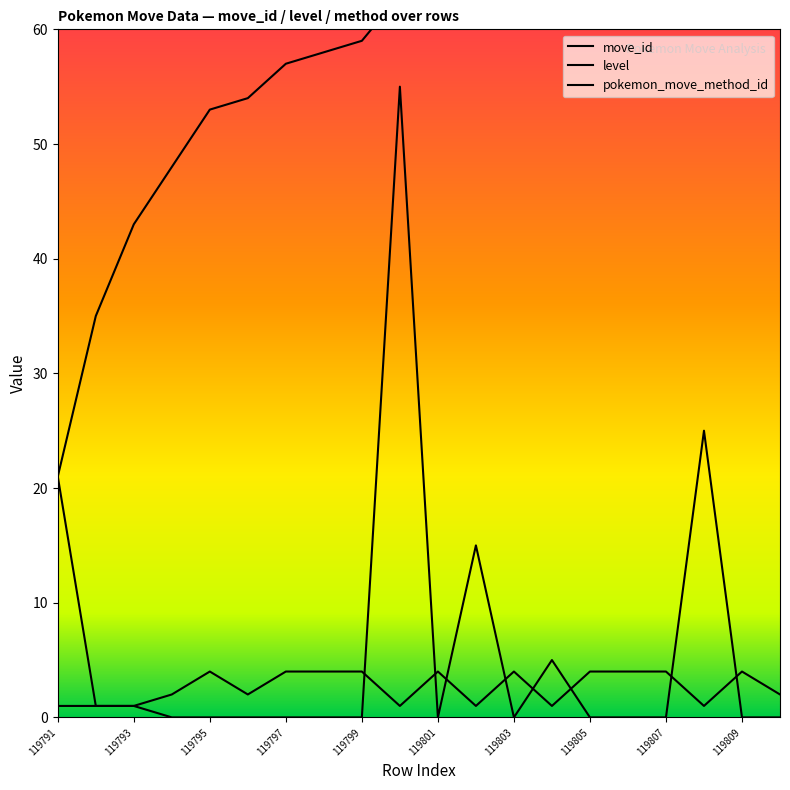

Reading left to right, what are all the values shown in this chart?

move_id: 21	35	43	48	53	54	57	58	59	63	63	82	85	86	86	87	92	97	104	113
level: 21	1	1	0	0	0	0	0	0	55	0	15	0	5	0	0	0	25	0	0
pokemon_move_method_id: 1	1	1	2	4	2	4	4	4	1	4	1	4	1	4	4	4	1	4	2